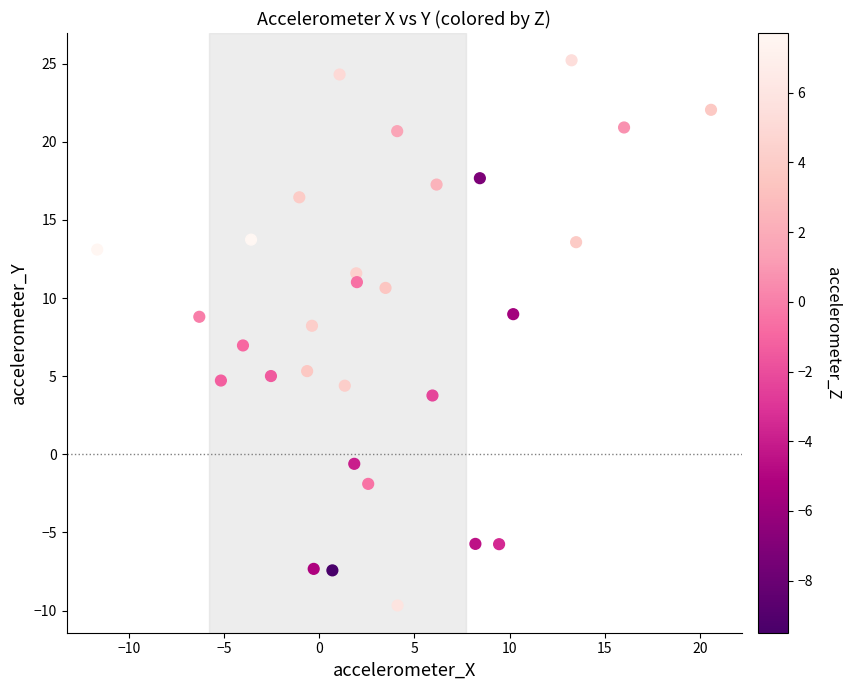

What is the range of X values (max minus min)?

32.2